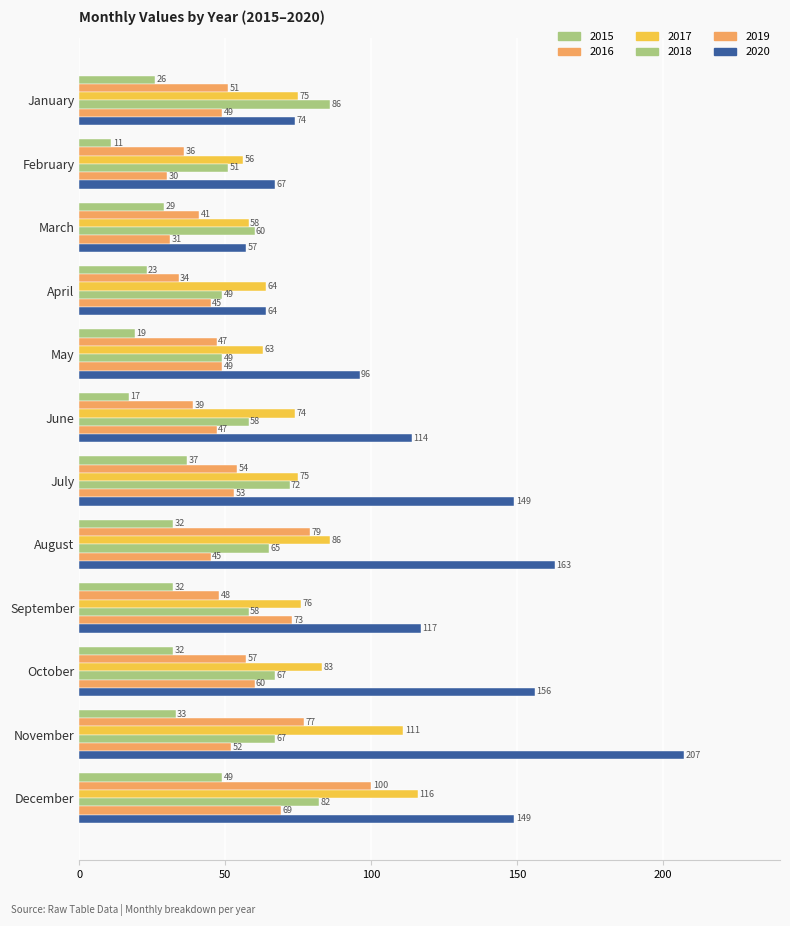

Reading left to right, list all the values displayed in this chart.

2015: 26	11	29	23	19	17	37	32	32	32	33	49
2016: 51	36	41	34	47	39	54	79	48	57	77	100
2017: 75	56	58	64	63	74	75	86	76	83	111	116
2018: 86	51	60	49	49	58	72	65	58	67	67	82
2019: 49	30	31	45	49	47	53	45	73	60	52	69
2020: 74	67	57	64	96	114	149	163	117	156	207	149